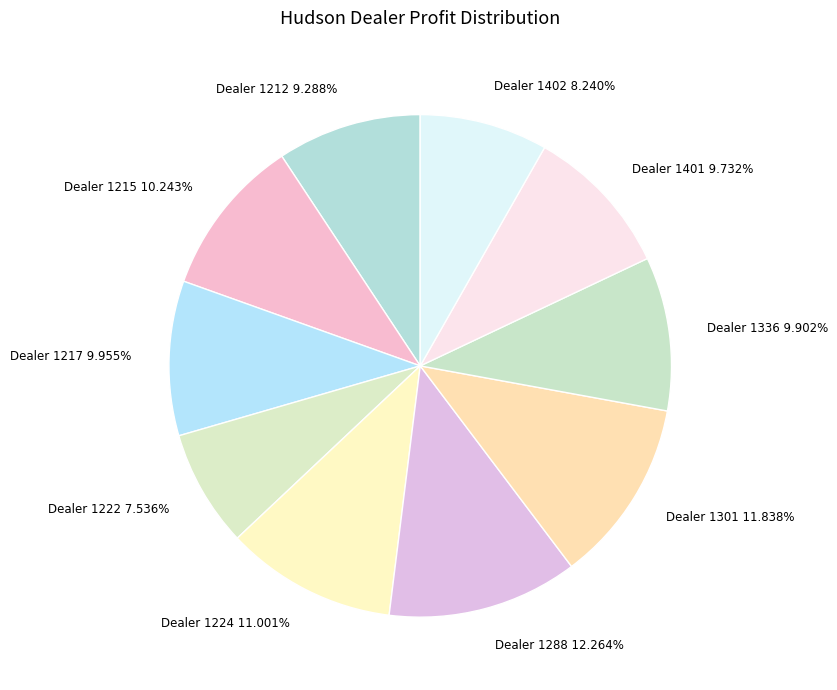

Combined, do Dealer 1217 and Dealer 1288 account for over 50%?

No